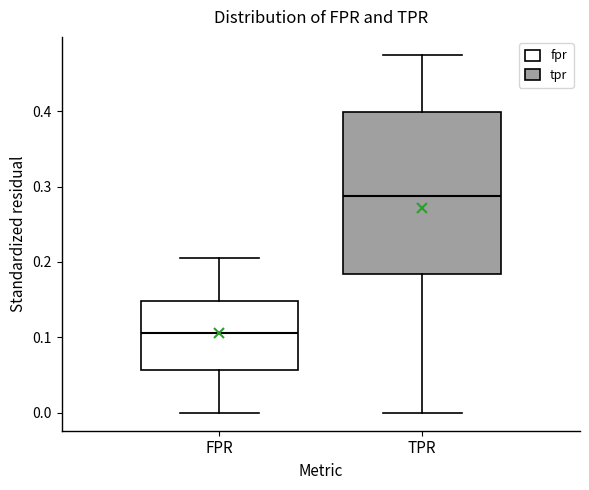

Which box has the lowest median line?

FPR